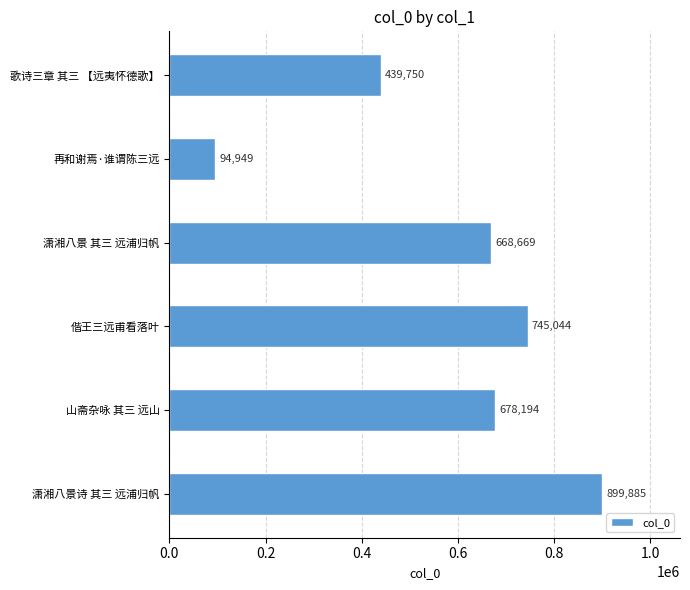

How many distinct data groups are displayed?

1